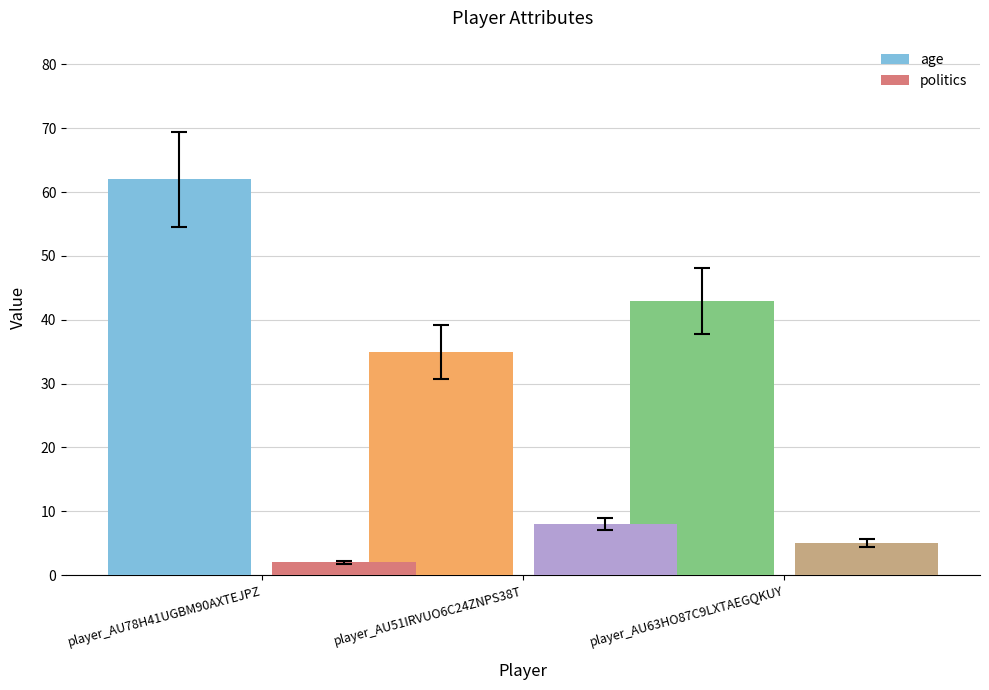

Which label corresponds to the largest value in the chart?

player_AU78H41UGBM90AXTEJPZ